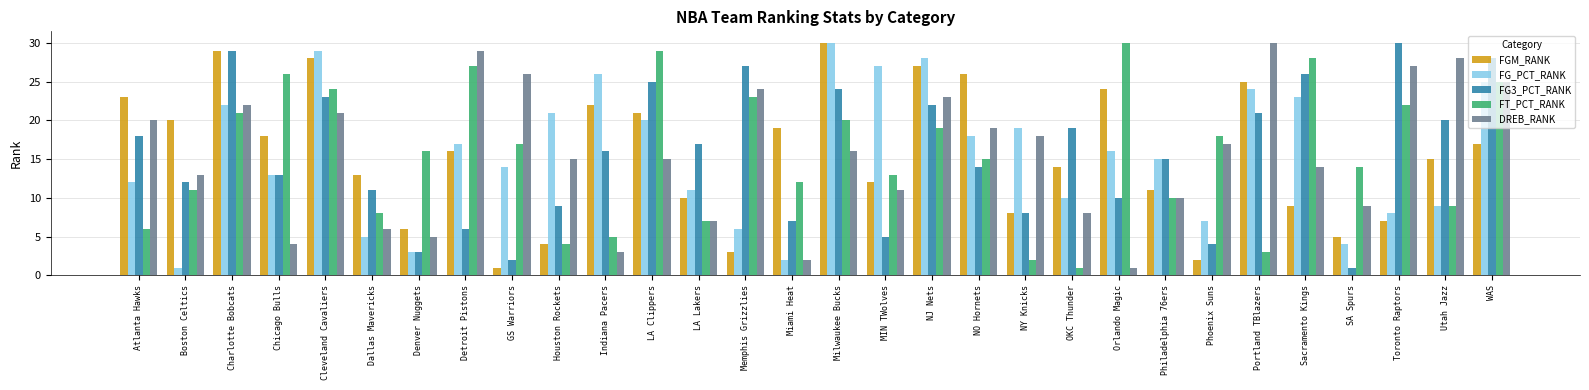

Count the number of categories in the chart.

30